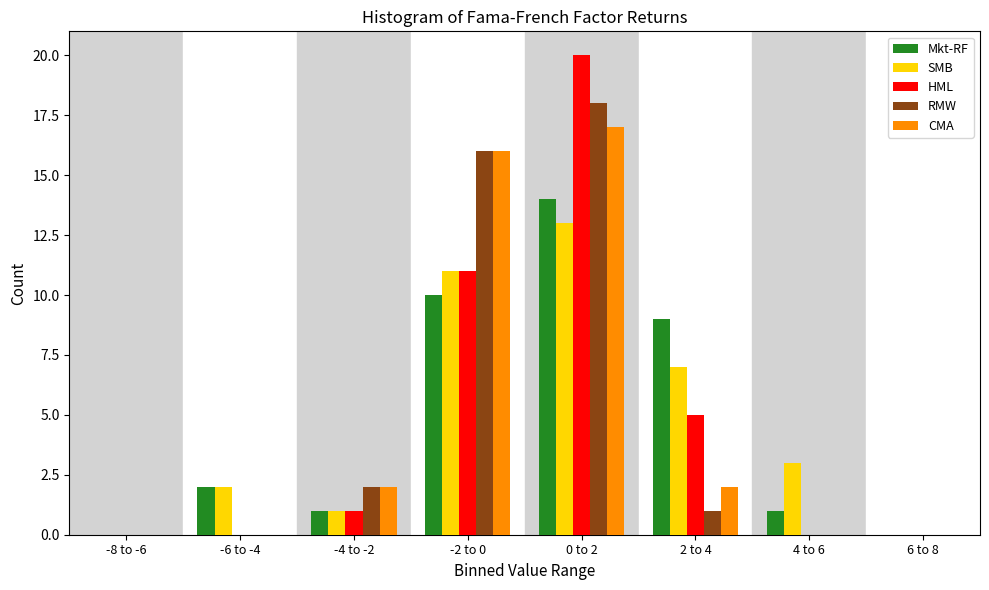

Between -6 to -4 and 2 to 4, which series saw the biggest shift?

Mkt-RF